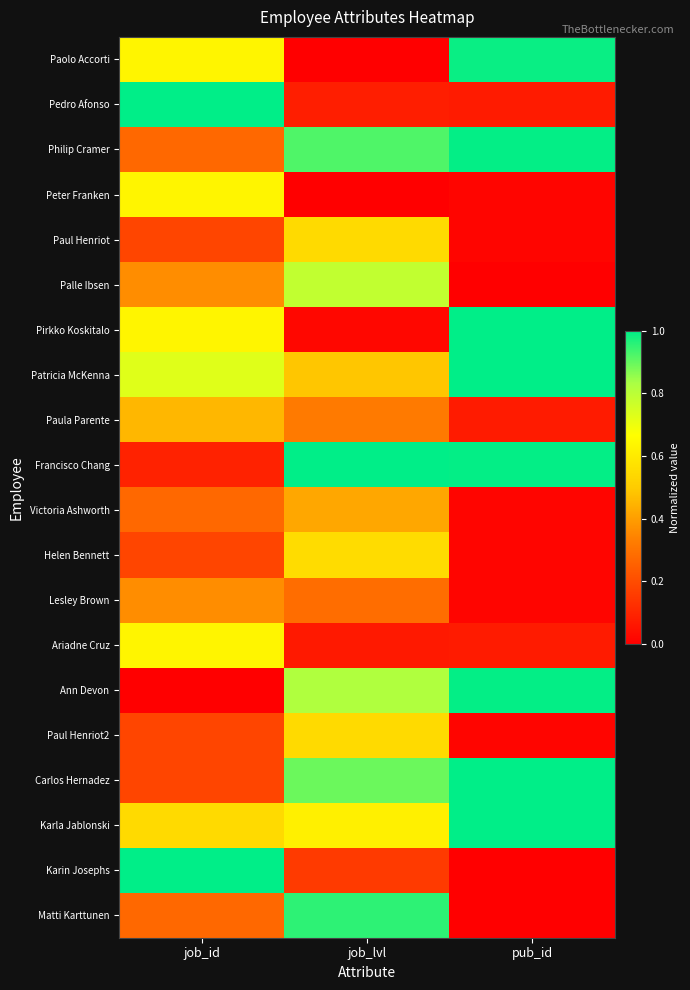

Rank the series by their maximum value, from highest to lowest.

Pedro Afonso, Pirkko Koskitalo, Patricia McKenna, Francisco Chang, Carlos Hernadez, Karla Jablonski, Karin Josephs, Philip Cramer, Ann Devon, Paolo Accorti, Matti Karttunen, Palle Ibsen, Peter Franken, Ariadne Cruz, Helen Bennett, Paul Henriot, Paul Henriot2, Paula Parente, Victoria Ashworth, Lesley Brown